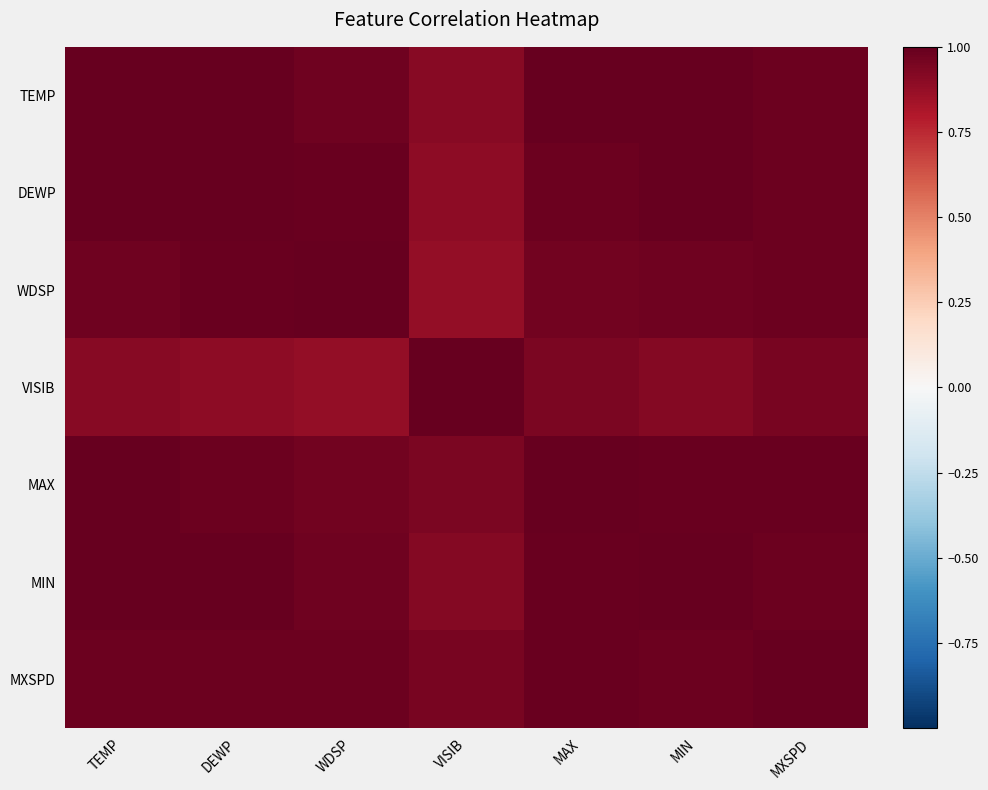

Which has a higher value, DEWP or WDSP?

DEWP